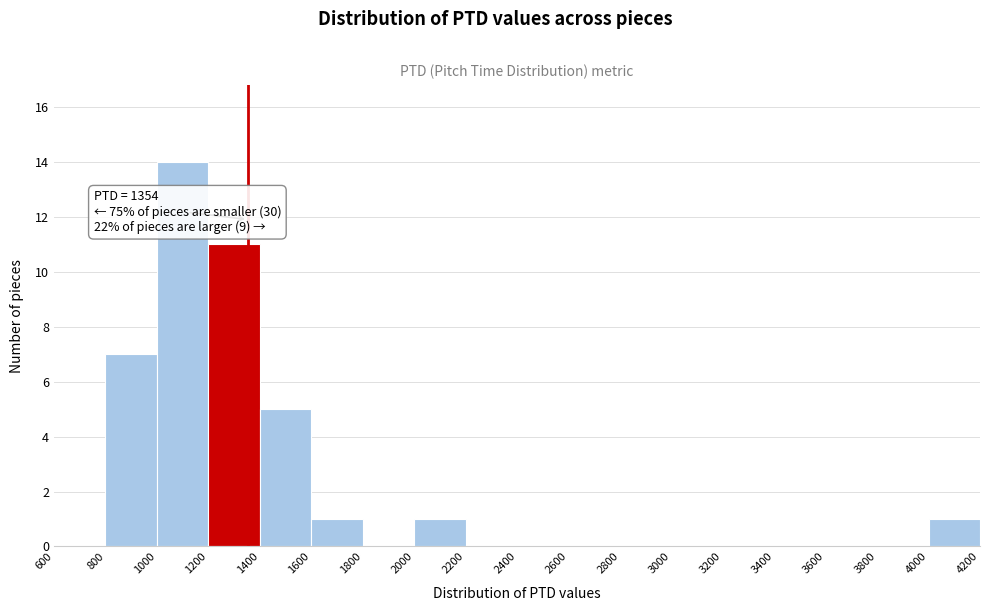

Over which range of the x-axis is the bar tallest?

1000 to 1200